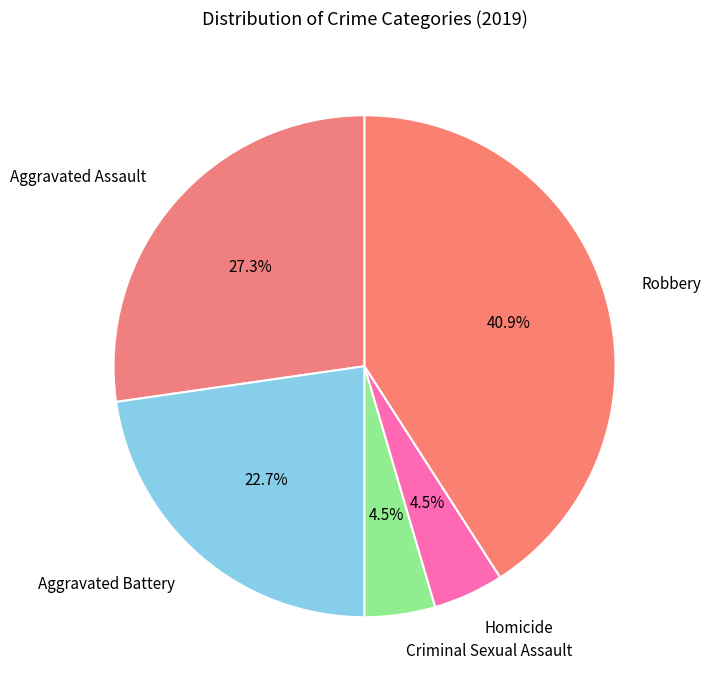

Is there any slice that represents more than half of the pie?

No